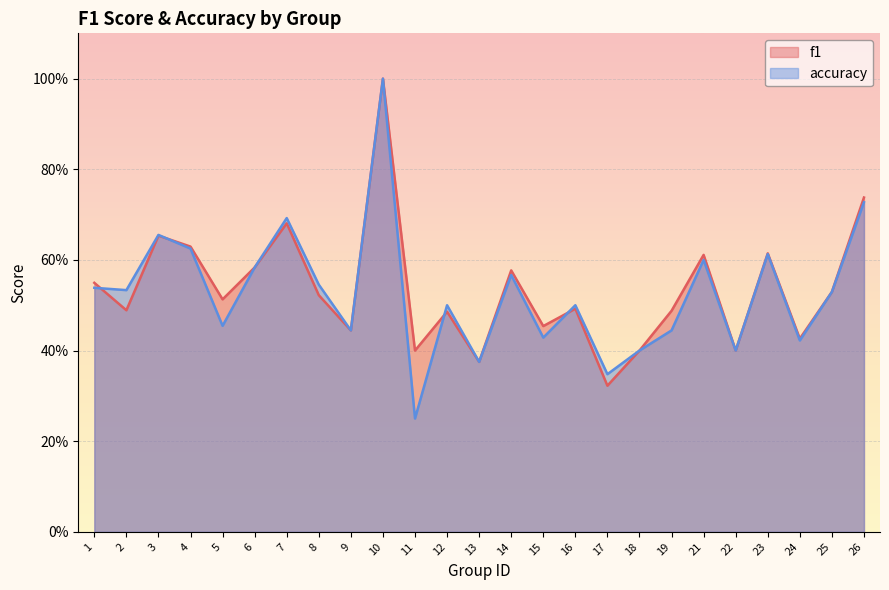

What is the average value of the f1 series?

0.5